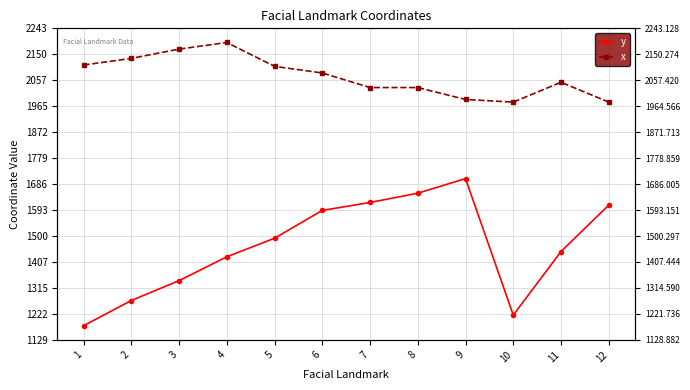

True or false: y and x cross at least once.

False